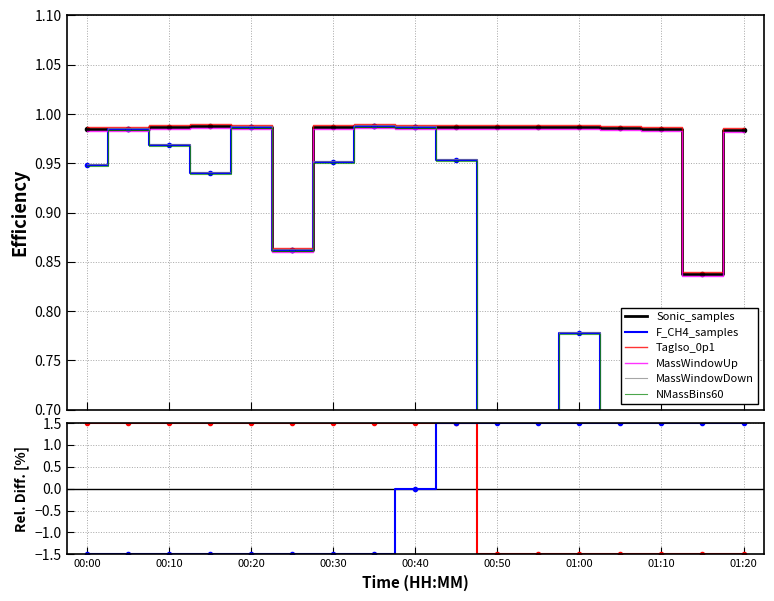

At which label is Sonic_samples closest to 0?

01:15